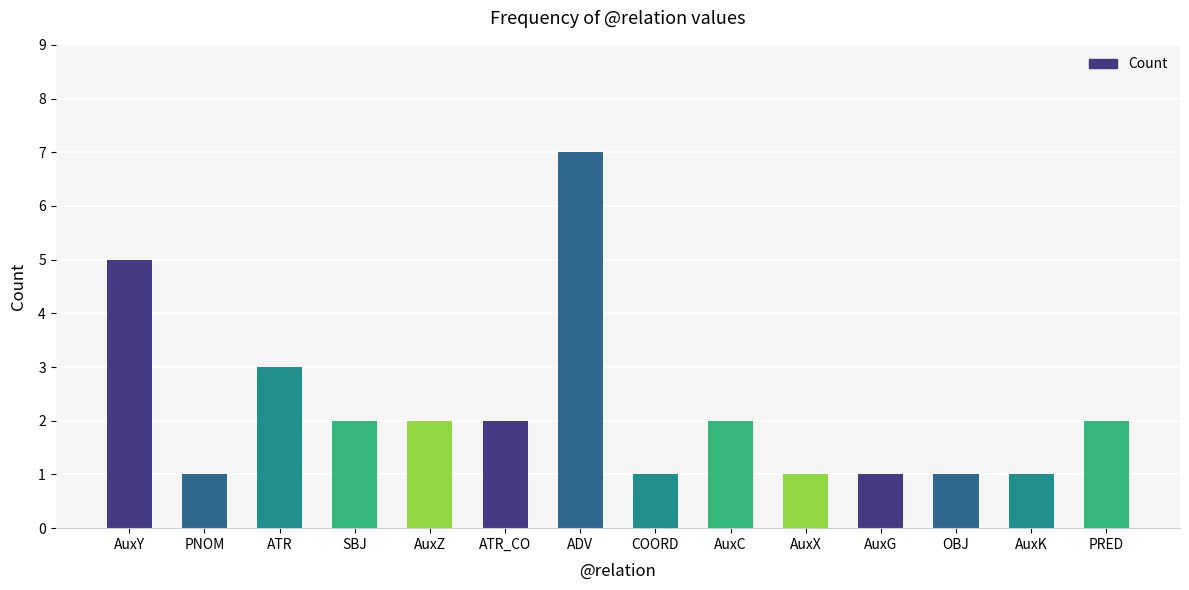

What is the approximate value at AuxY?

5